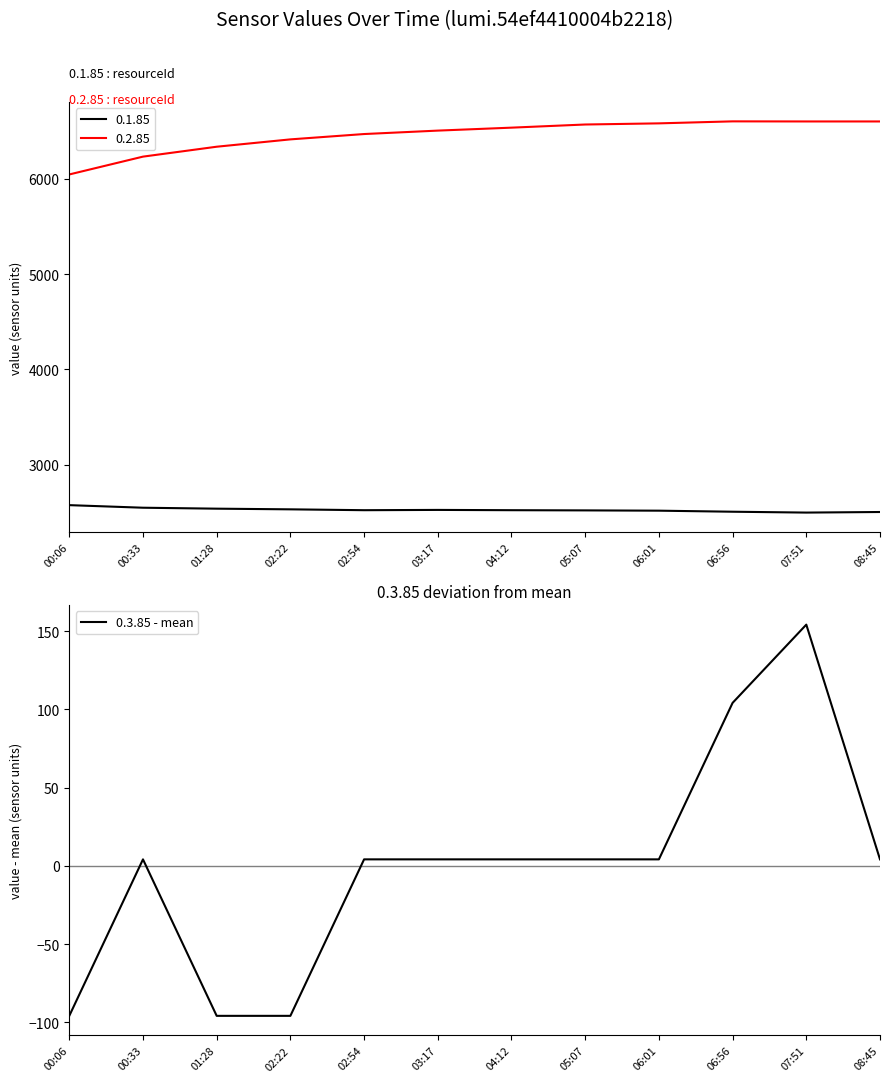

Which has a higher value, 00:33 or 02:54?

00:33